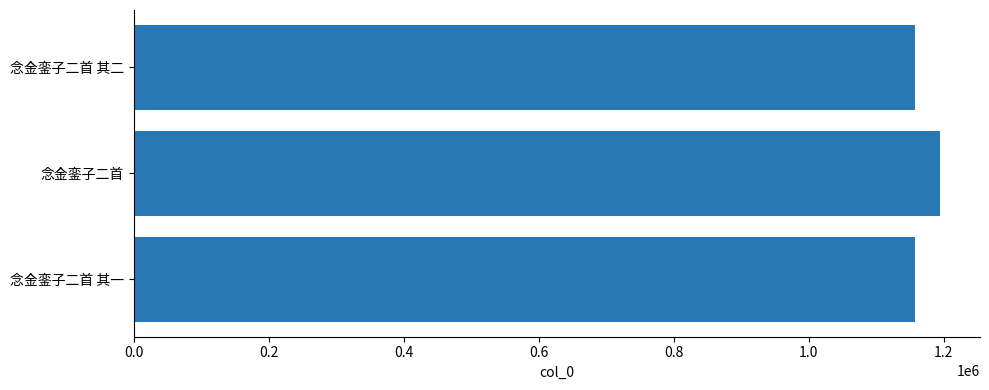

Which has a higher value, 念金銮子二首 or 念金銮子二首 其二?

念金銮子二首